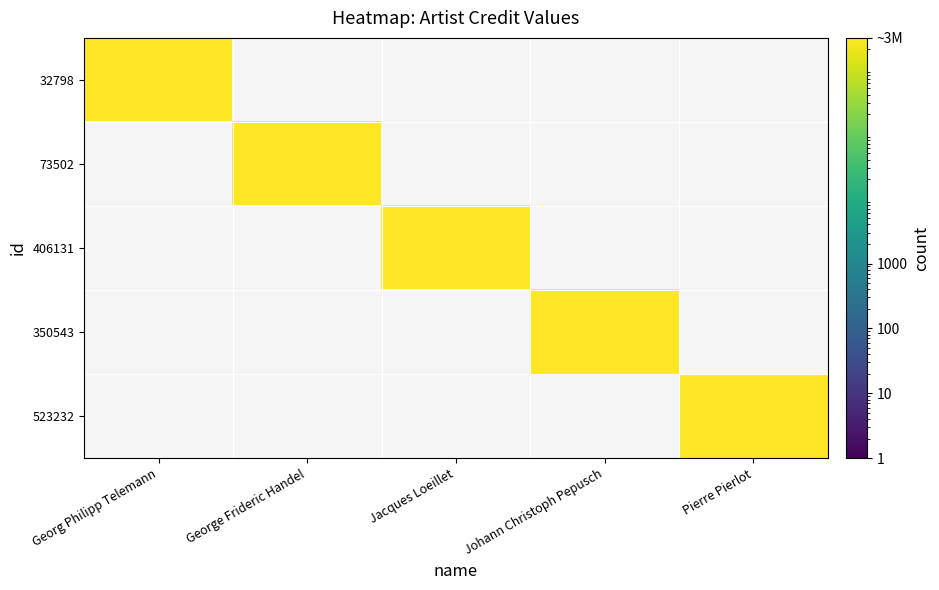

Reading left to right, transcribe all the data shown in this chart.

32798: Georg Philipp Telemann=2993445	George Frideric Handel=0	Jacques Loeillet=0	Johann Christoph Pepusch=0	Pierre Pierlot=0
73502: Georg Philipp Telemann=0	George Frideric Handel=2993445	Jacques Loeillet=0	Johann Christoph Pepusch=0	Pierre Pierlot=0
406131: Georg Philipp Telemann=0	George Frideric Handel=0	Jacques Loeillet=2993445	Johann Christoph Pepusch=0	Pierre Pierlot=0
350543: Georg Philipp Telemann=0	George Frideric Handel=0	Jacques Loeillet=0	Johann Christoph Pepusch=2993445	Pierre Pierlot=0
523232: Georg Philipp Telemann=0	George Frideric Handel=0	Jacques Loeillet=0	Johann Christoph Pepusch=0	Pierre Pierlot=2993445